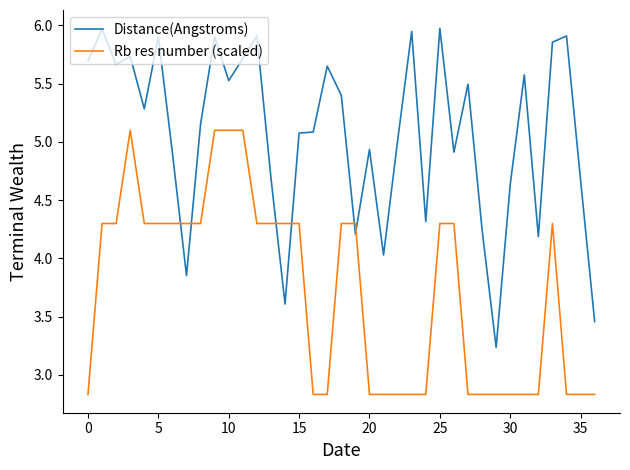

How many intersections are there between Distance(Angstroms) and Rb res number (scaled)?

6